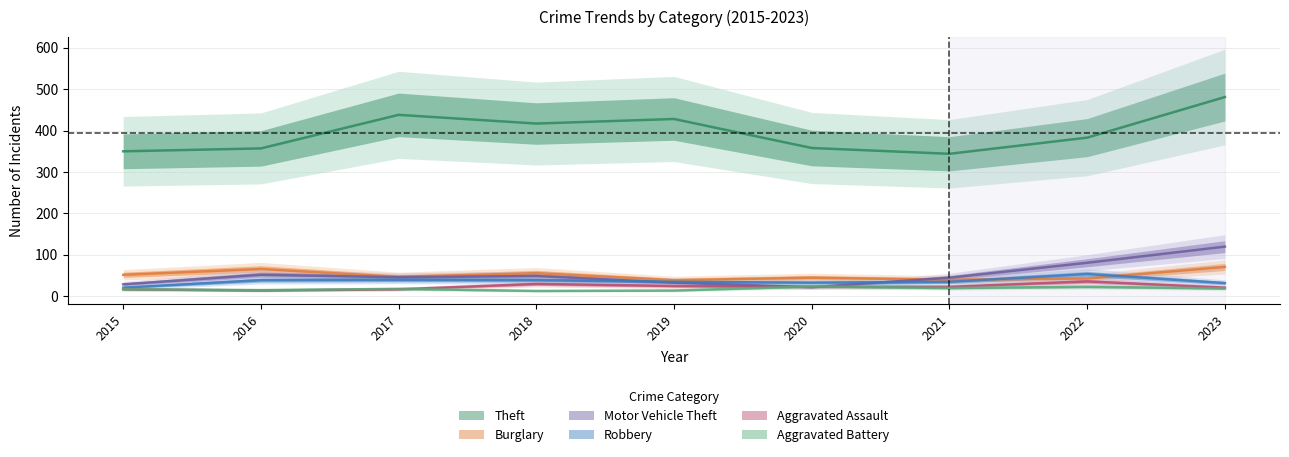

True or false: Theft and Aggravated Assault cross at least once.

False